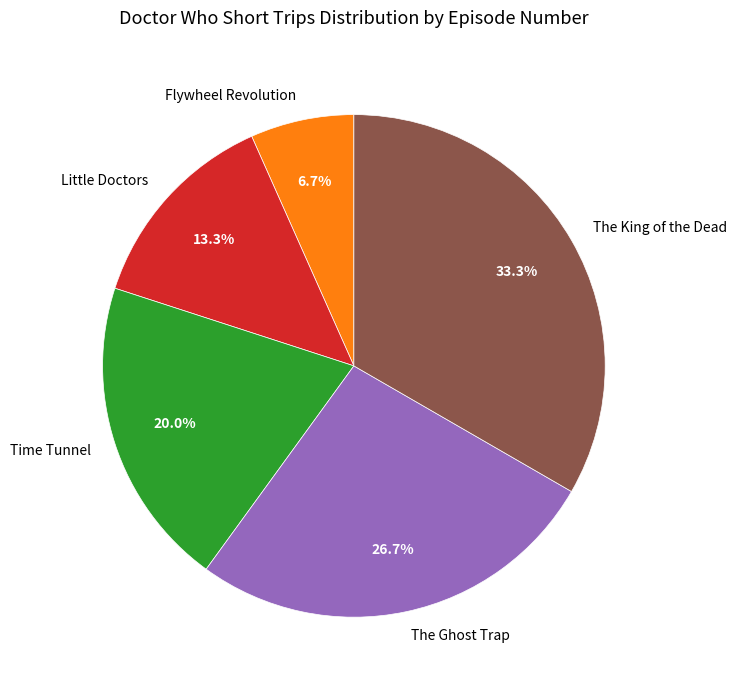

To the nearest percent, what is the combined percentage of The Ghost Trap and Time Tunnel?

47%